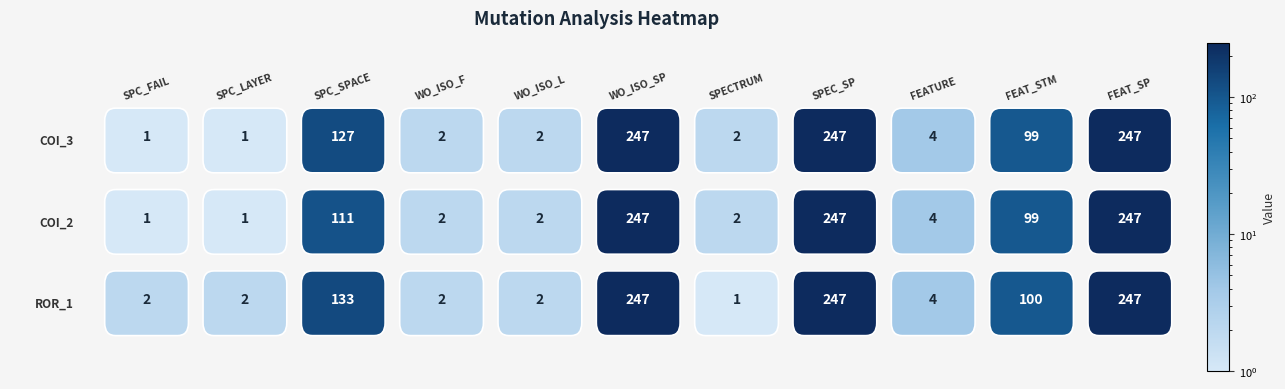

Which series has the widest spread of values?

AutoResponder.EmailSystem.Client.COI_3